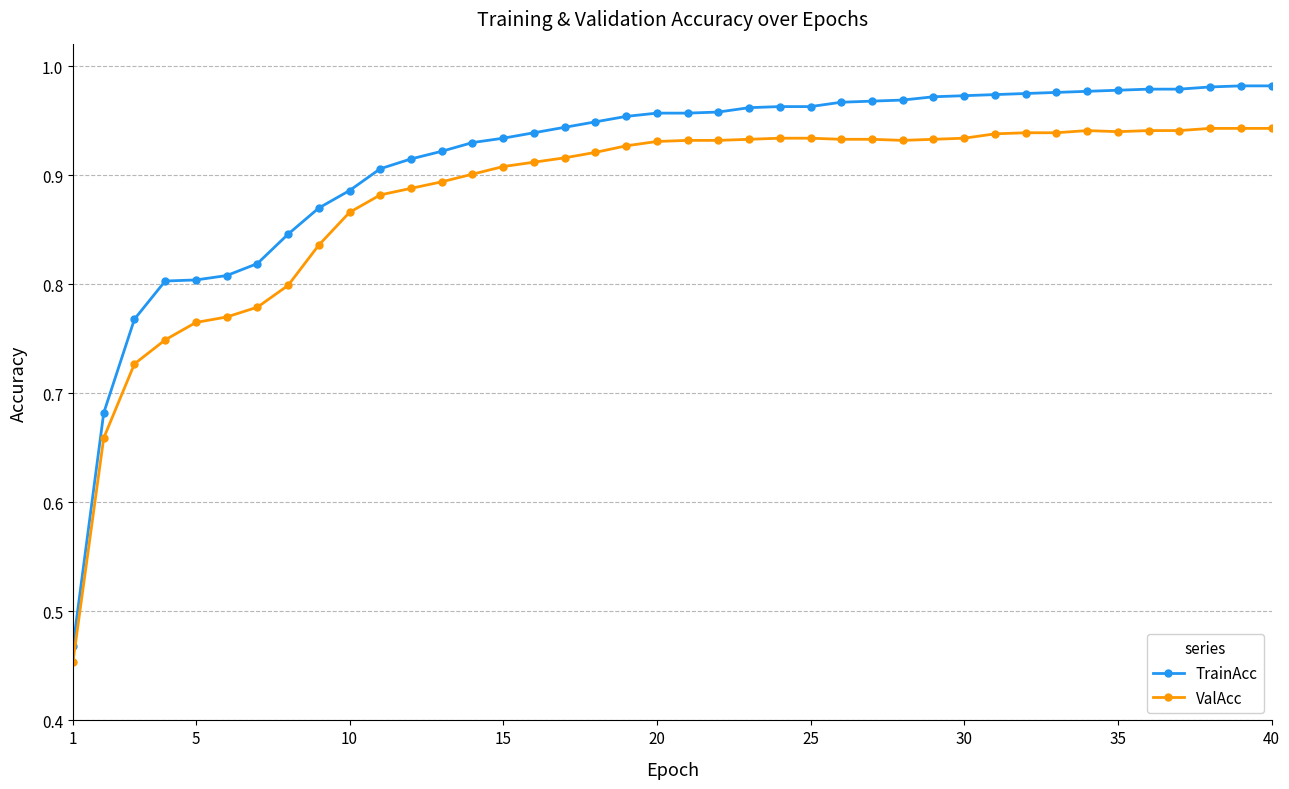

True or false: TrainAcc and ValAcc intersect in this chart.

False